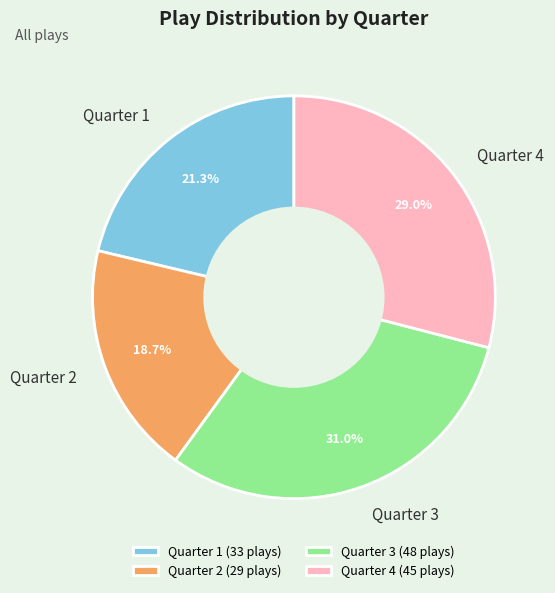

To the nearest percent, what is the average slice percentage?

25%